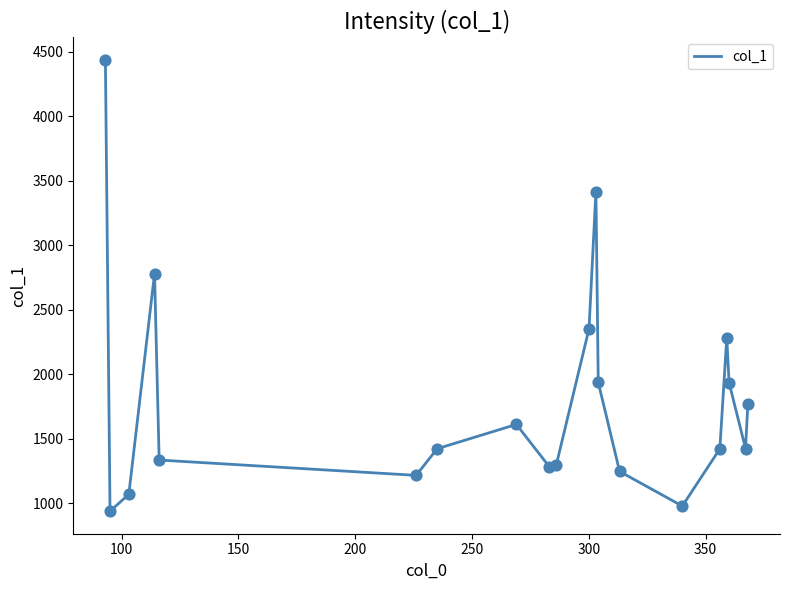

What is the difference between the maximum and minimum values?

3498.7